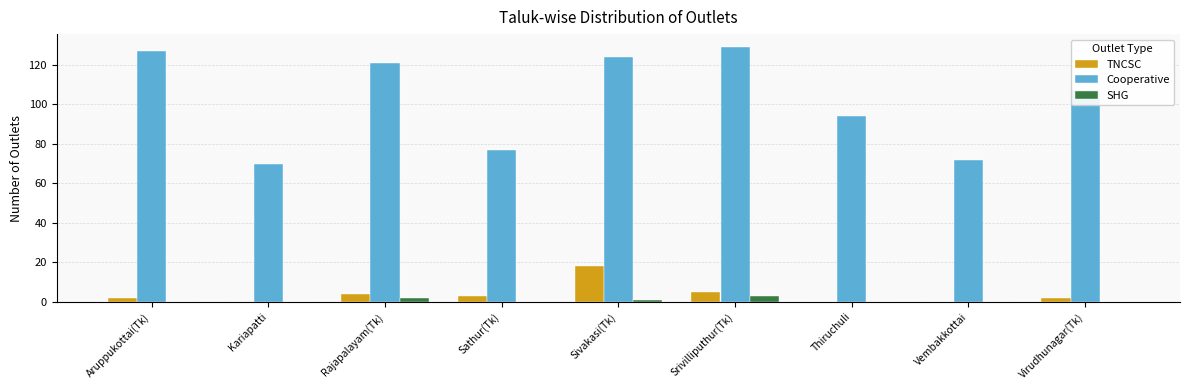

Which series has the largest total across all categories?

Cooperative